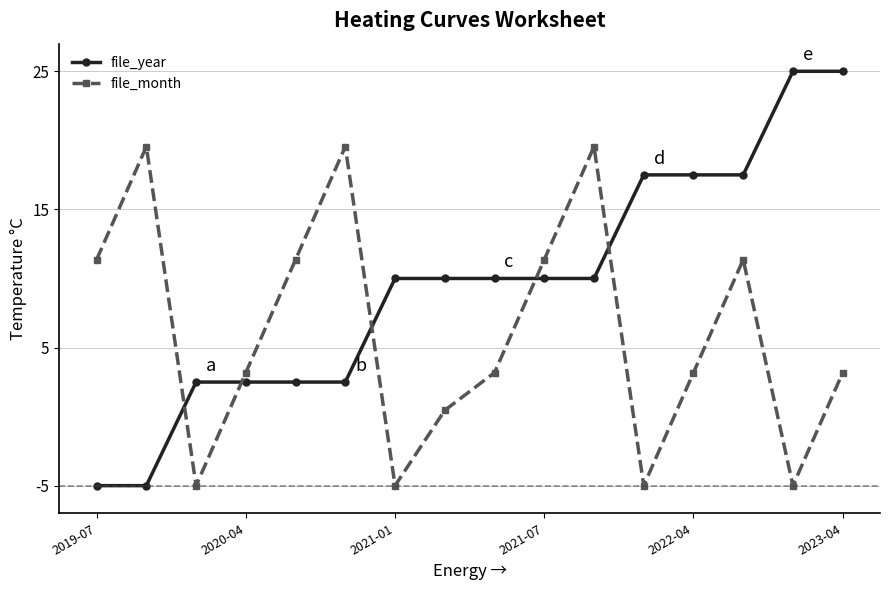

What is the lowest value of the file_year series?

-5.0